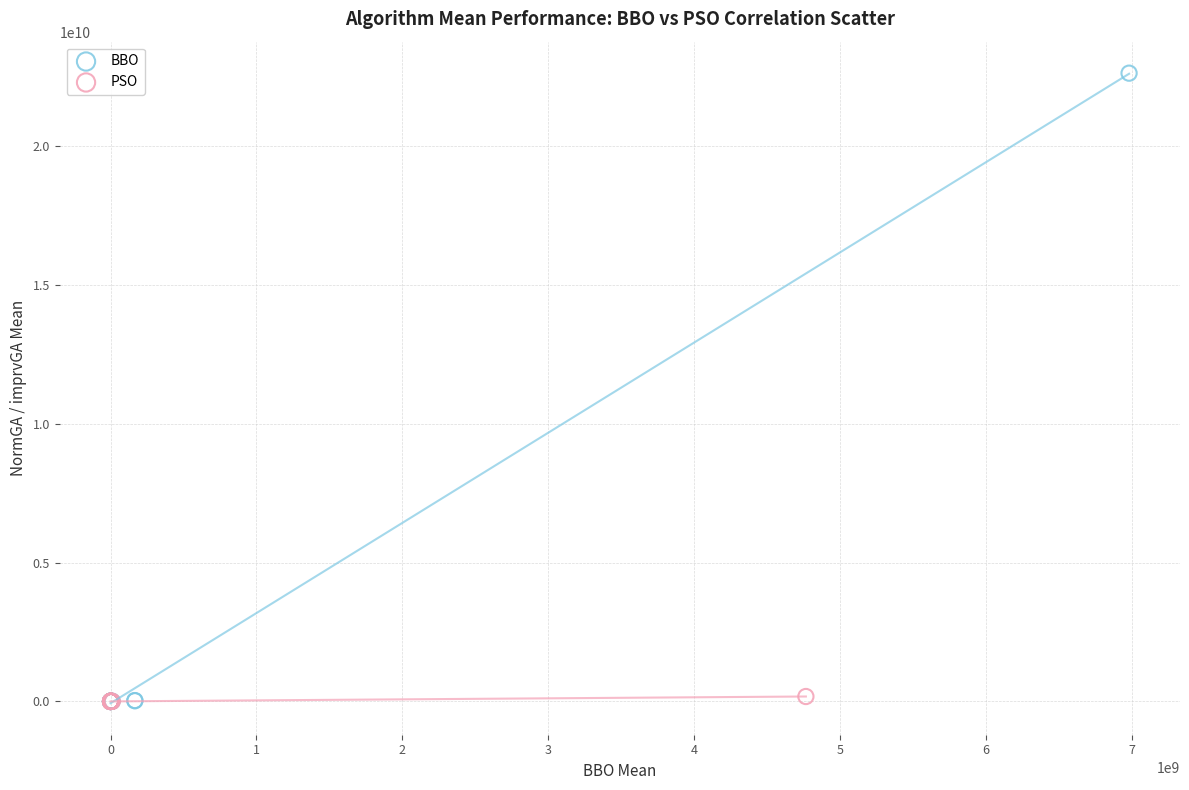

Which series has the largest Y range (max minus min)?

BBO